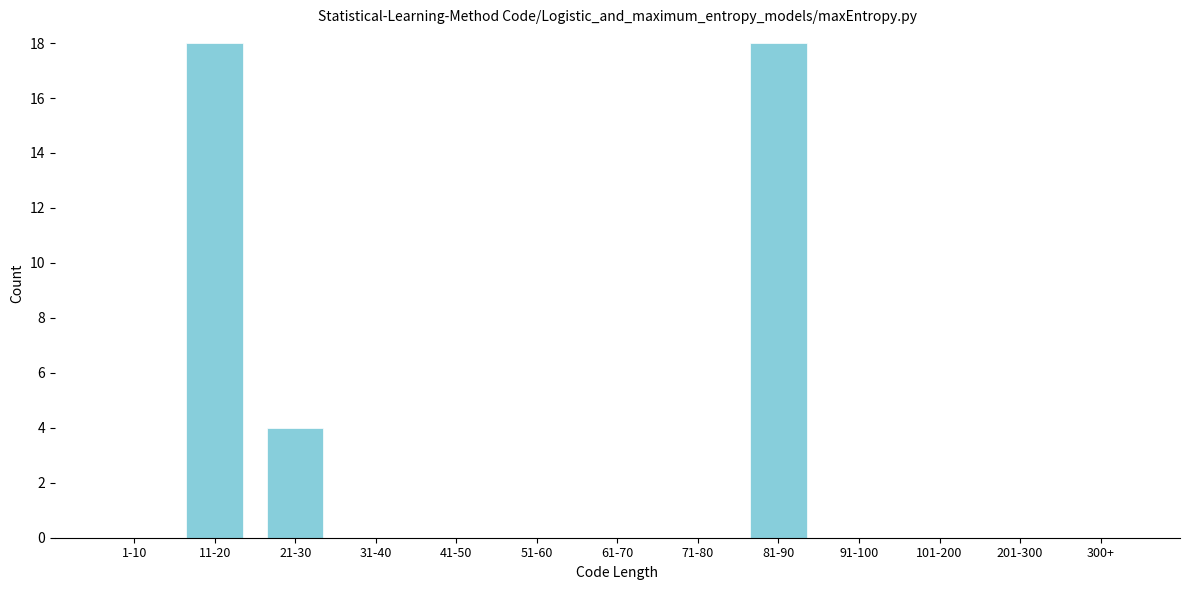

Reading left to right, what are all the values shown in this chart?

1-10=0	11-20=18	21-30=4	31-40=0	41-50=0	51-60=0	61-70=0	71-80=0	81-90=18	91-100=0	101-200=0	201-300=0	300+=0